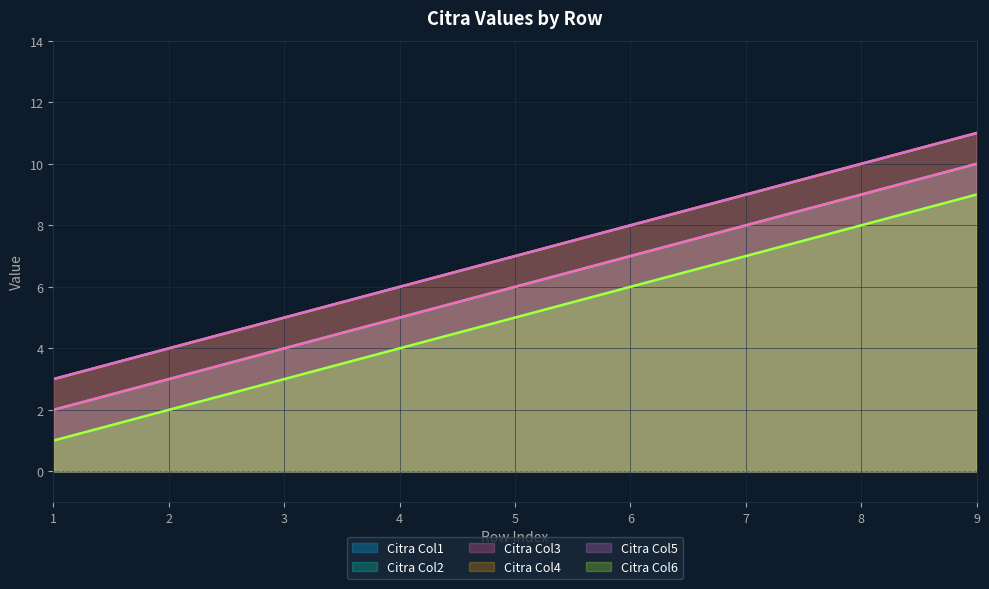

True or false: Citra Col4 and Citra Col3 cross at least once.

False